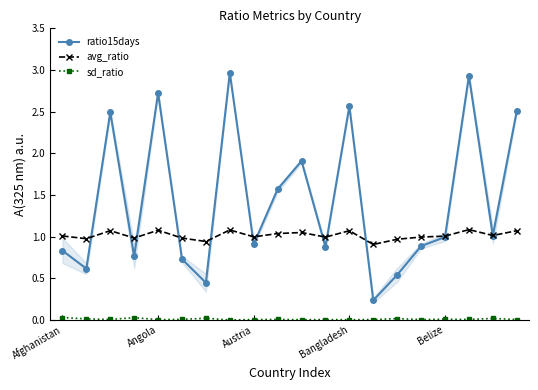

How many interior local peaks does the ratio15days series have?

6